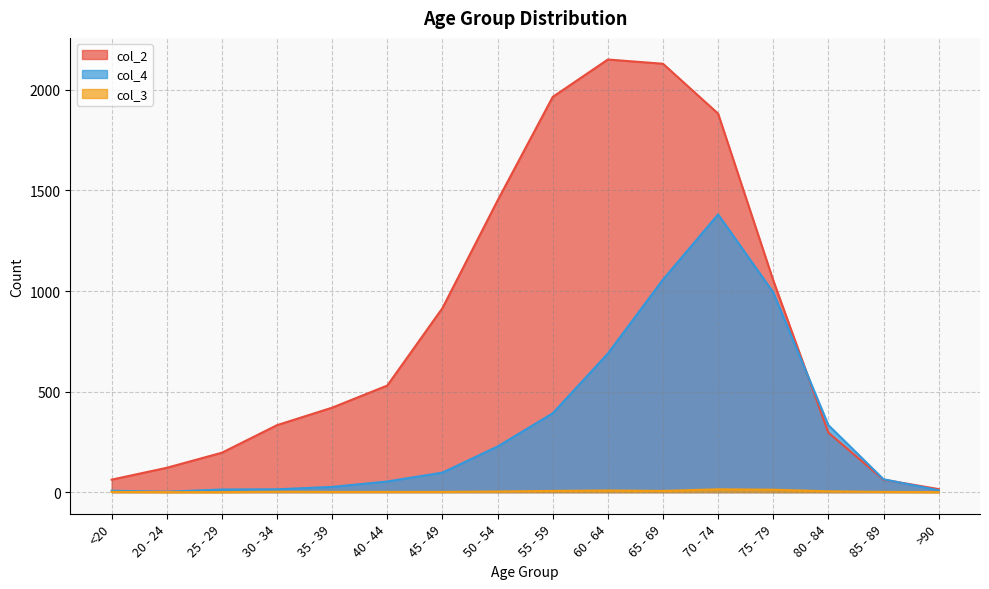

How many lines are shown in the chart?

3